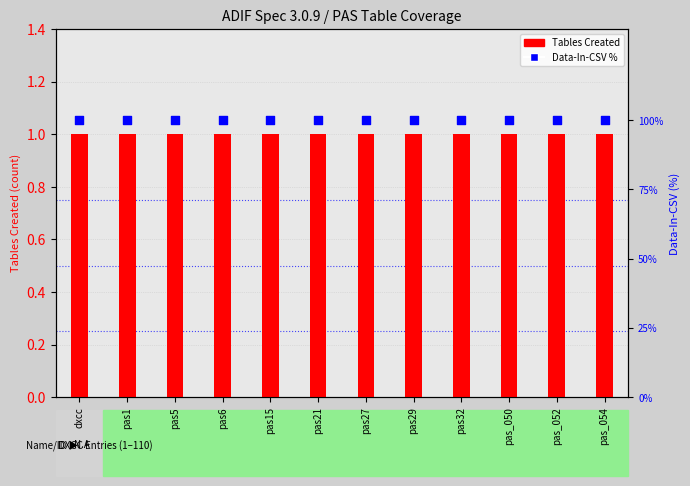

At how many categories does at least one series exceed 40?

12